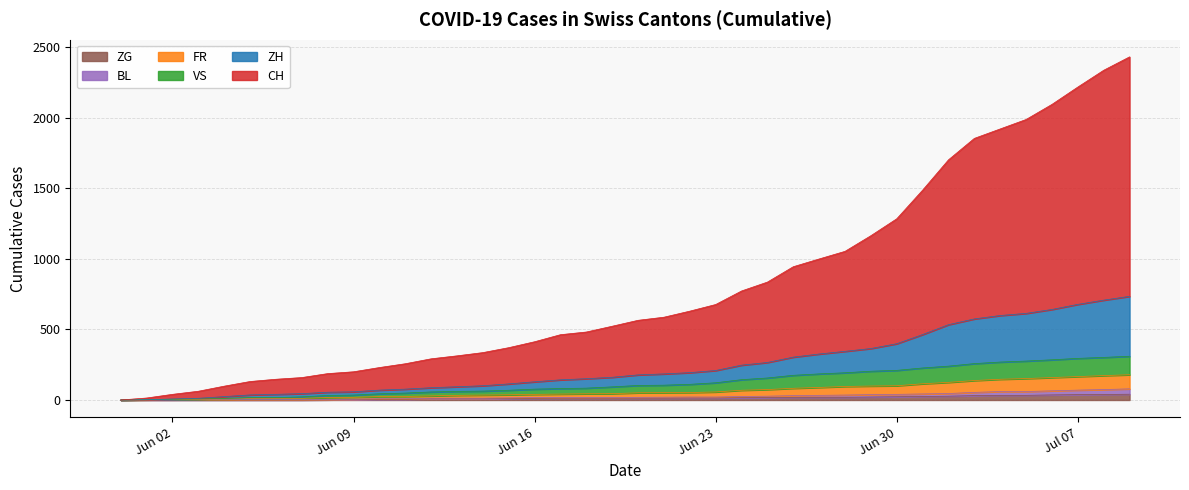

True or false: VS and BL intersect in this chart.

False